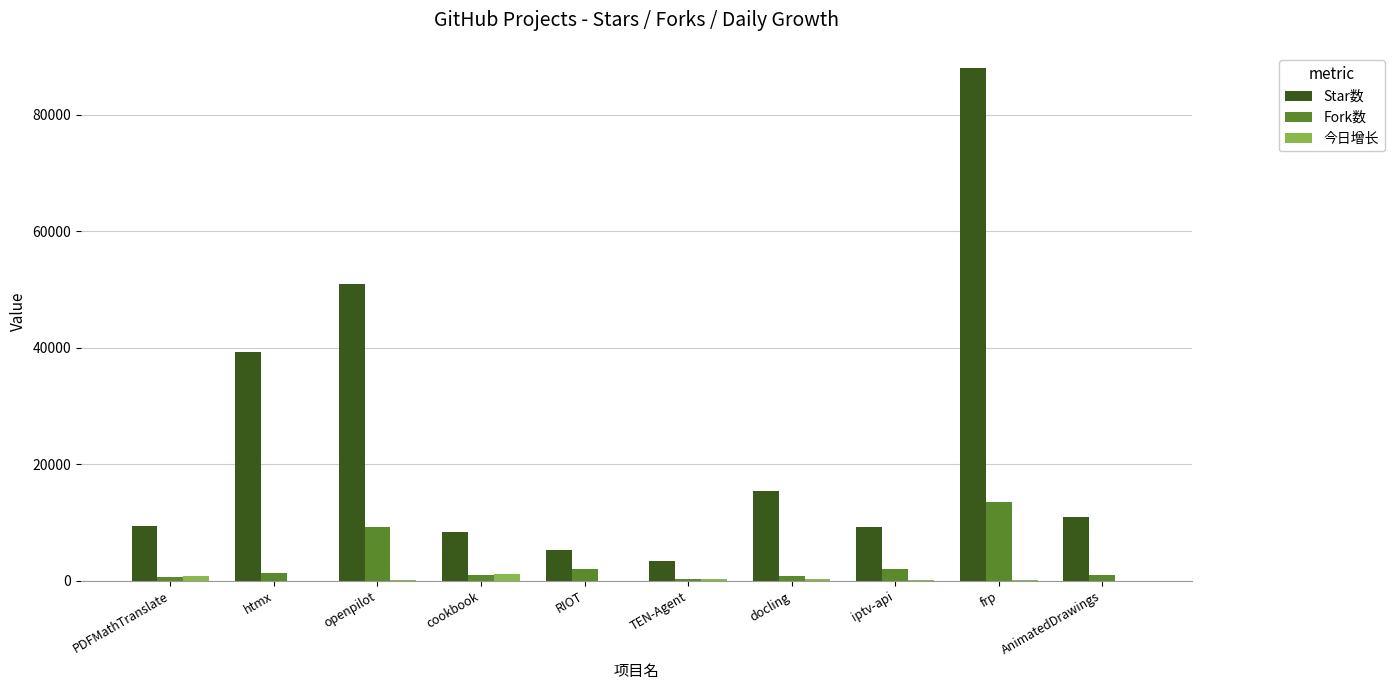

At which label is Fork数 closest to 6913?

openpilot